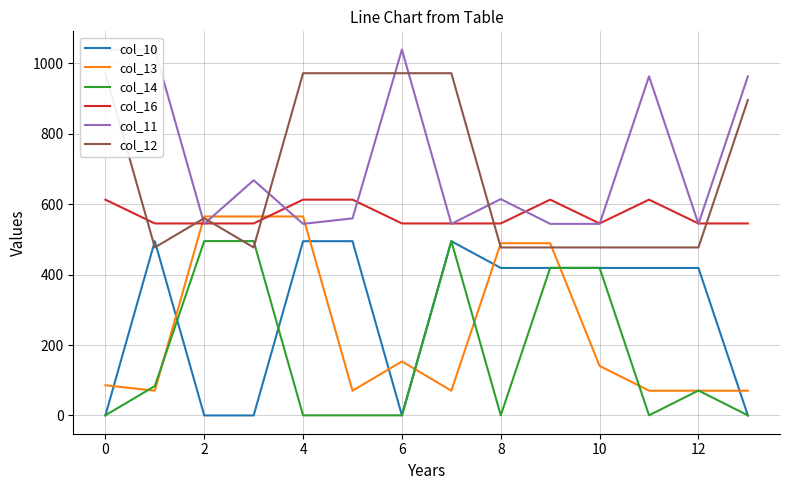

Is the value of col_16 at 8 greater than the value of col_14 at 12?

Yes